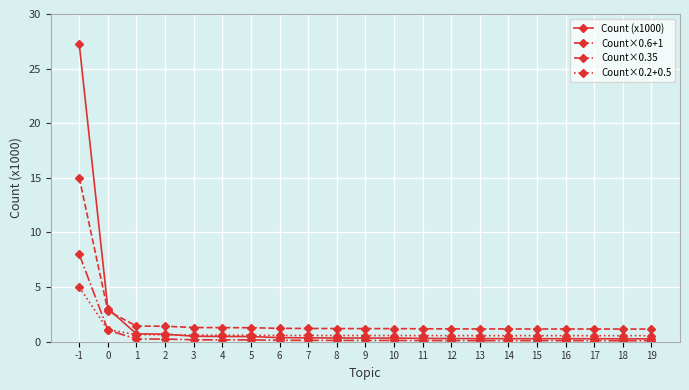

How many lines are shown in the chart?

4